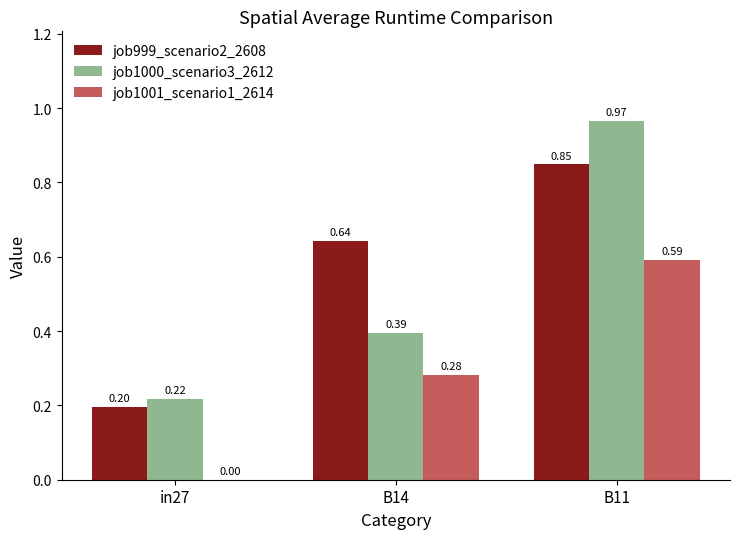

What is the sum of all job999_scenario2_2608 values?

1.7